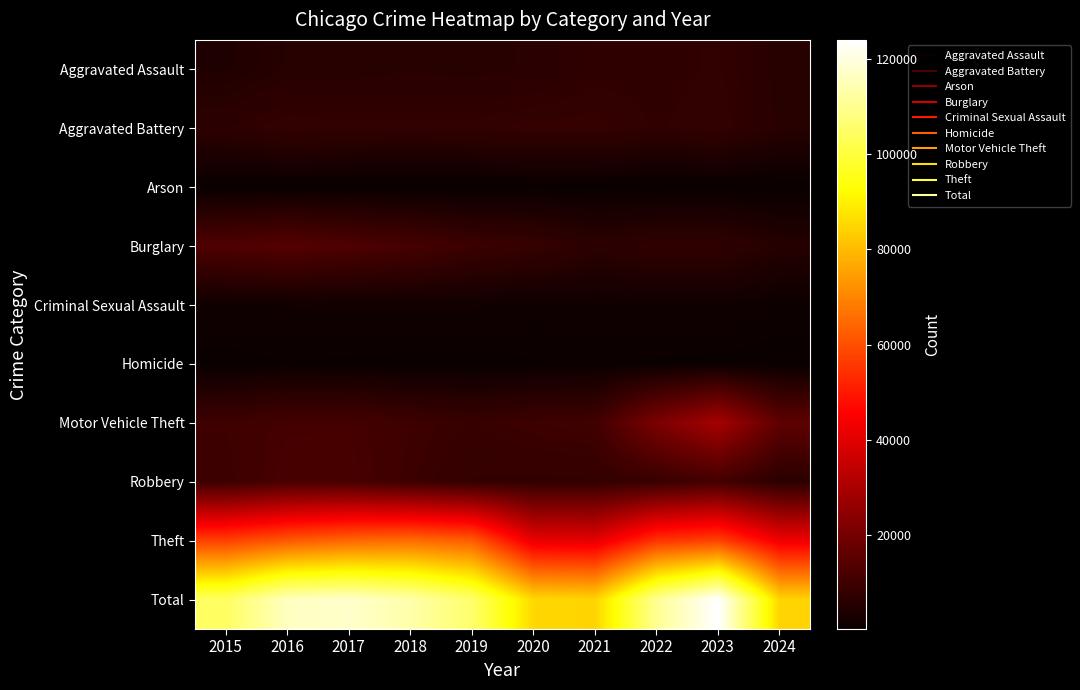

Reading right to left, extract all data points from this chart.

Aggravated Assault: 2024=5788	2023=7710	2022=7280	2021=7242	2020=6265	2019=5841	2018=6002	2017=5793	2016=5713	2015=4480
Aggravated Battery: 2024=5952	2023=8078	2022=7491	2021=8347	2020=8320	2019=7858	2018=7735	2017=7845	2016=8086	2015=7019
Arson: 2024=343	2023=513	2022=422	2021=529	2020=588	2019=376	2018=373	2017=444	2016=515	2015=448
Burglary: 2024=5501	2023=7484	2022=7593	2021=6662	2020=8758	2019=9638	2018=11747	2017=13001	2016=14289	2015=13184
Criminal Sexual Assault: 2024=1236	2023=1831	2022=1800	2021=1740	2020=1489	2019=1913	2018=2033	2017=1977	2016=1851	2015=1703
Homicide: 2024=422	2023=626	2022=724	2021=804	2020=787	2019=499	2018=588	2017=672	2016=786	2015=496
Motor Vehicle Theft: 2024=15945	2023=29250	2022=21463	2021=10604	2020=9959	2019=8977	2018=9985	2017=11380	2016=11285	2015=10068
Robbery: 2024=6550	2023=11053	2022=8963	2021=7920	2020=7855	2019=7995	2018=9681	2017=11880	2016=11960	2015=9638
Theft: 2024=42947	2023=57438	2022=54884	2021=40813	2020=41340	2019=62495	2018=65290	2017=64386	2016=61623	2015=57351
Total: 2024=84684	2023=123983	2022=110620	2021=84661	2020=85361	2019=105592	2018=113434	2017=117378	2016=116108	2015=104387